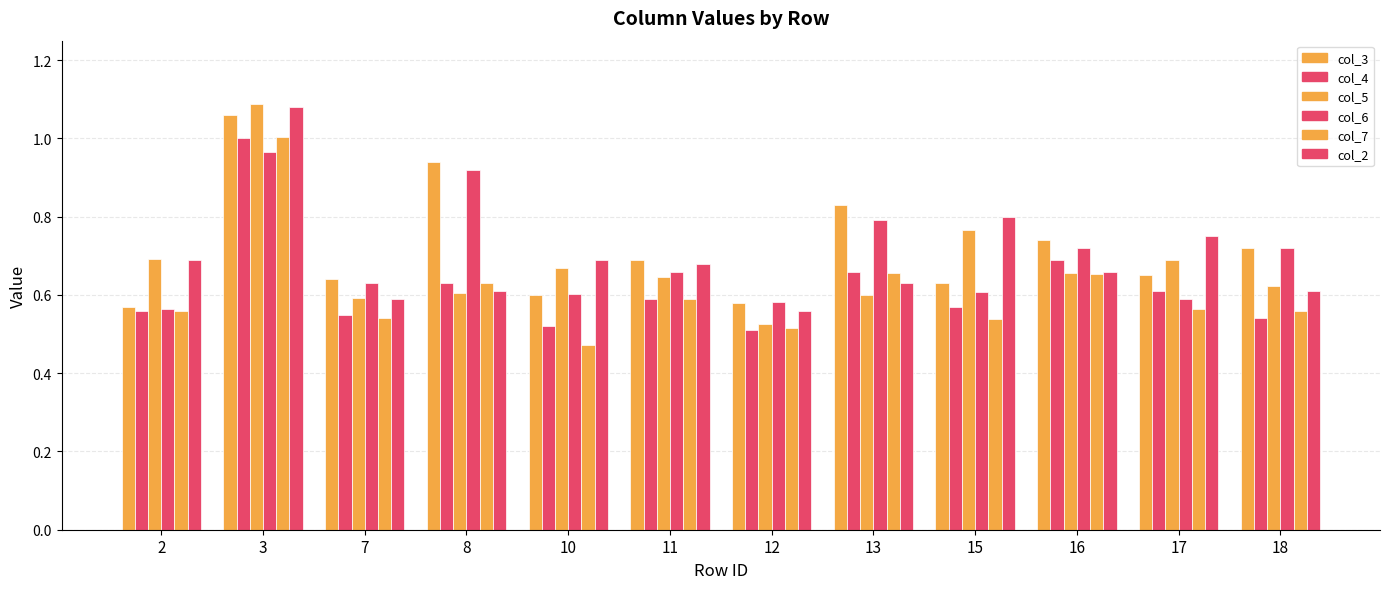

How many groups of bars are there?

12